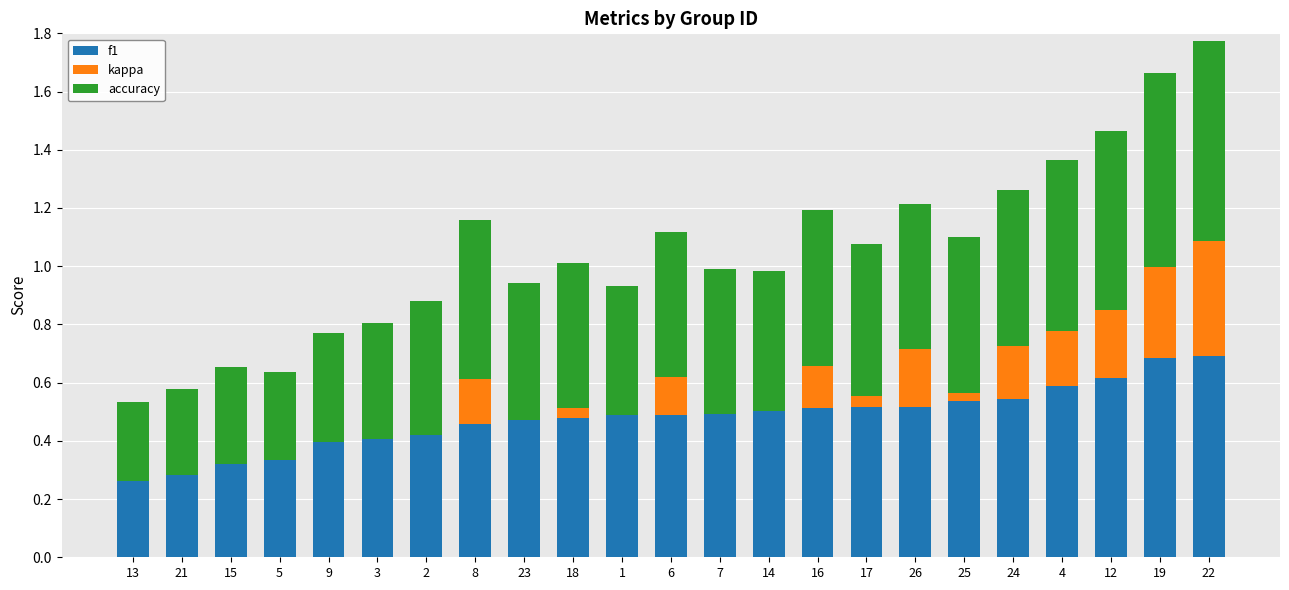

At which category is the sum across all series the highest?

22